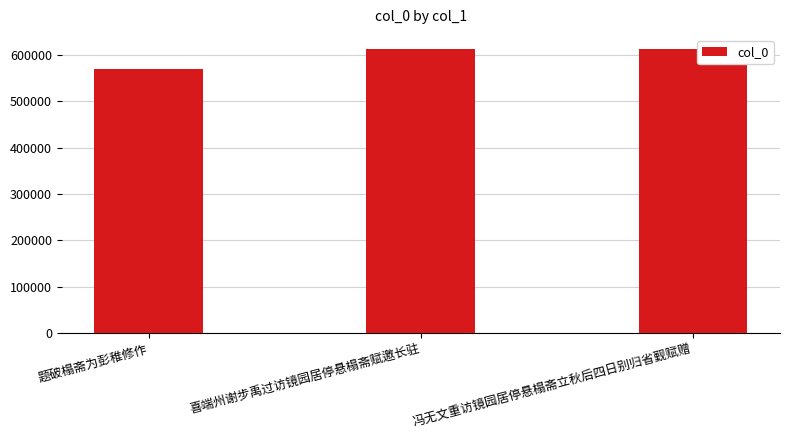

What is the approximate value at 喜端州谢步禹过访镜园居停悬榻斋赋邀长驻?

612358